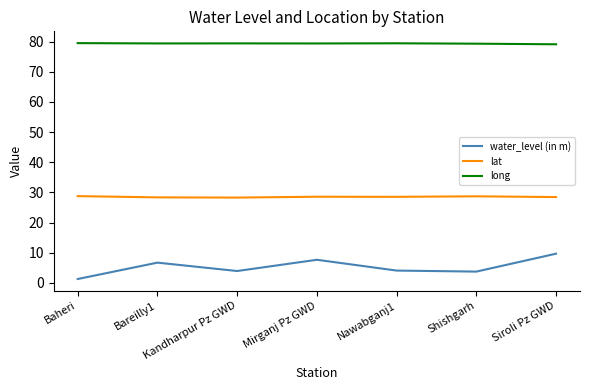

Where does the water_level (in m) series first go above 4?

Bareilly1